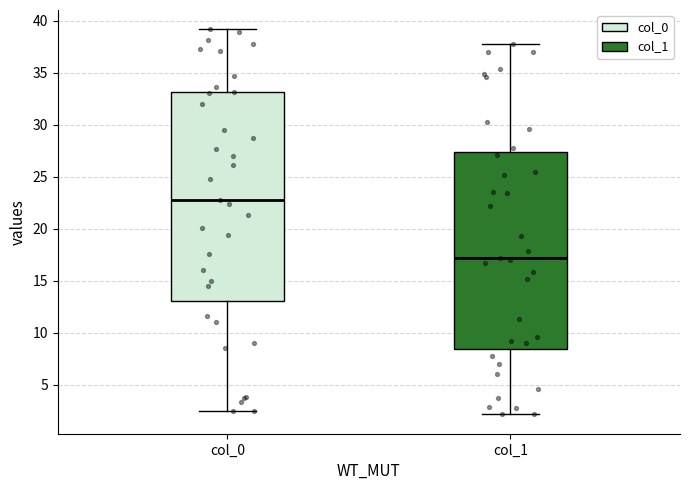

Reading left to right, read every box against the y-axis: the position of its median line, the range the box covers, and the ends of its whiskers. The values are not printed on the chart, so give them approximately, as read against the axis.

col_0: median 23.0, box 13.0 to 33.0, whiskers 2.5 to 39.0
col_1: median 17.0, box 8.5 to 27.5, whiskers 2.0 to 38.0